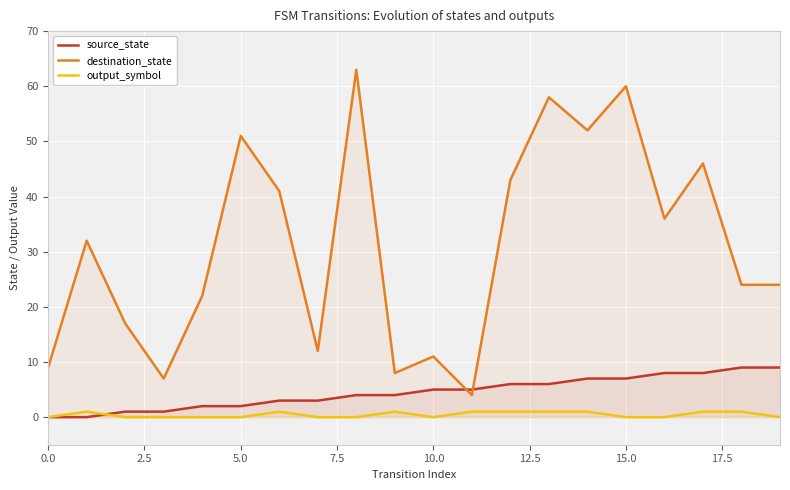

How many lines are shown in the chart?

3